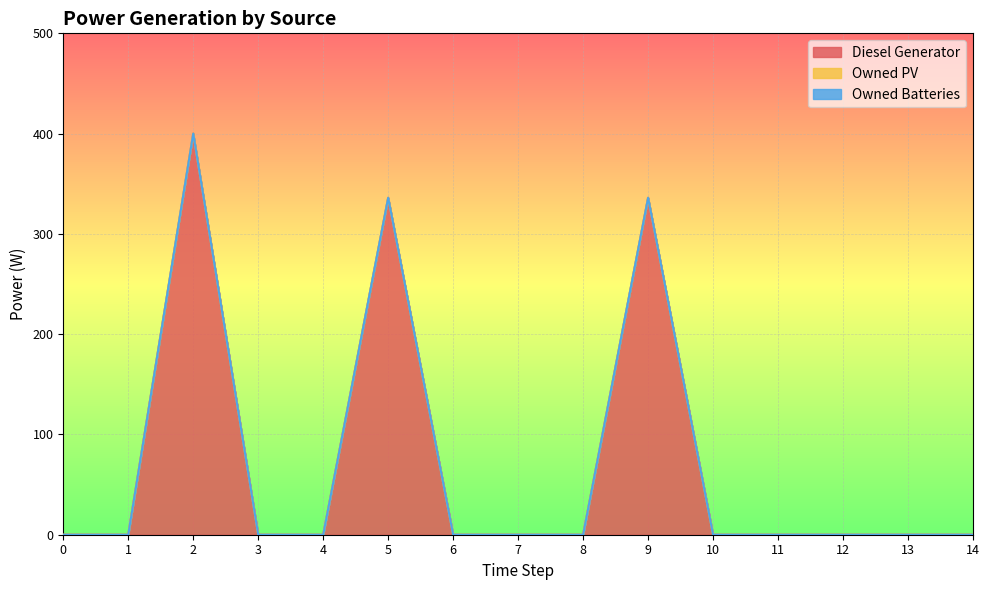

The value of Owned PV at 10 is 0. True or false?

True